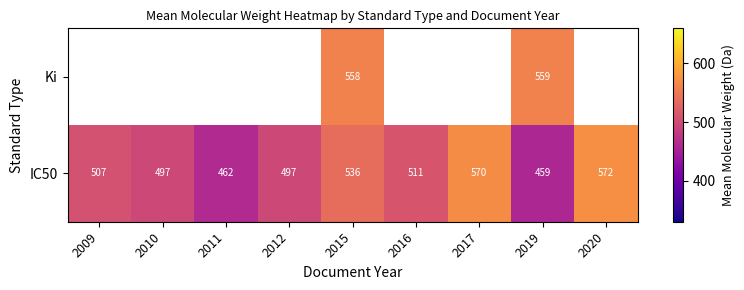

At which label is IC50 closest to 515?

2016